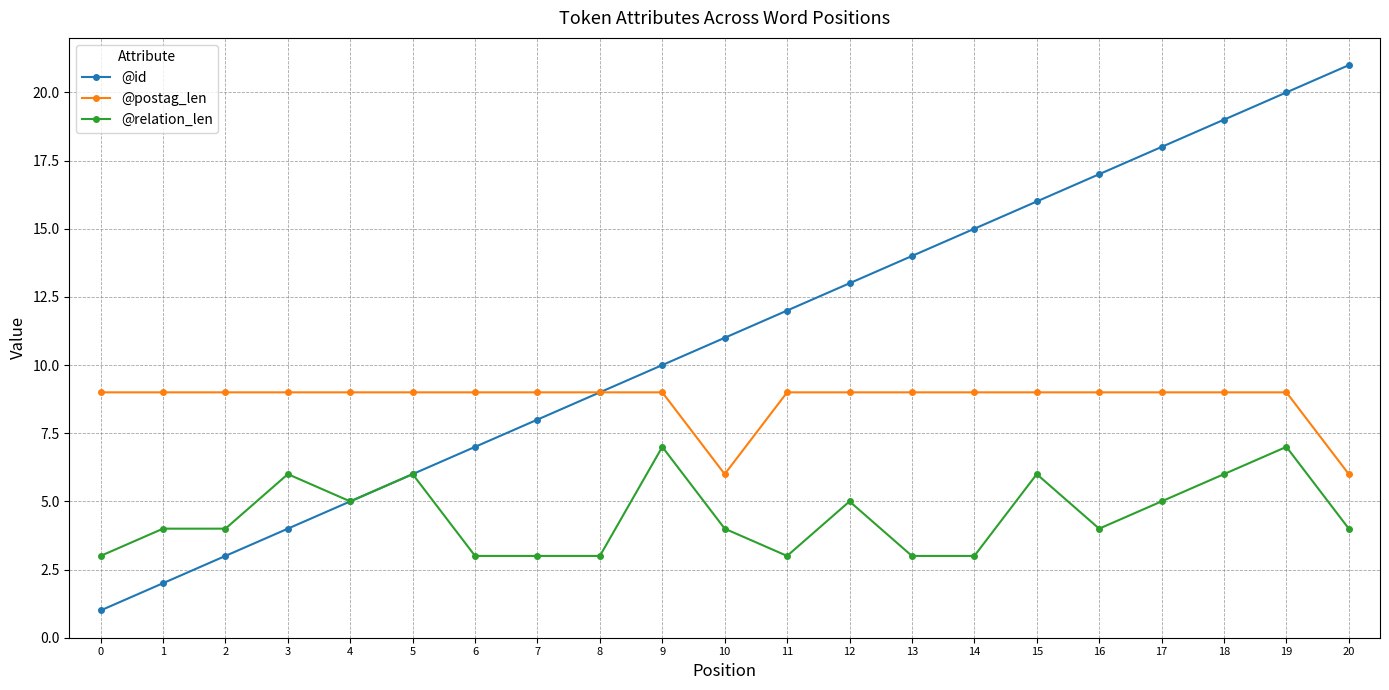

Is this an area chart (filled region under the line)?

No